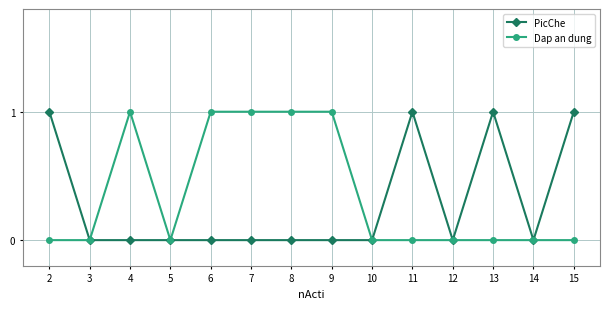

True or false: PicChe has a value of 0 at 14.

True